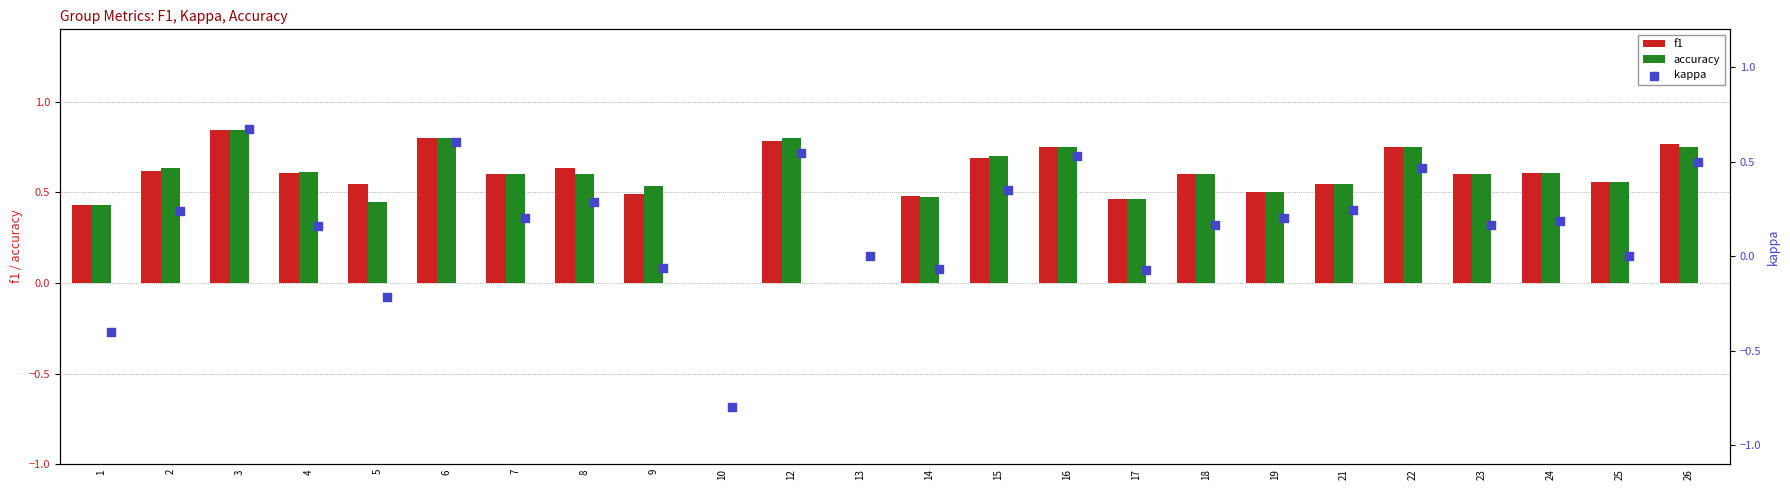

Which series reaches the minimum Y coordinate?

kappa